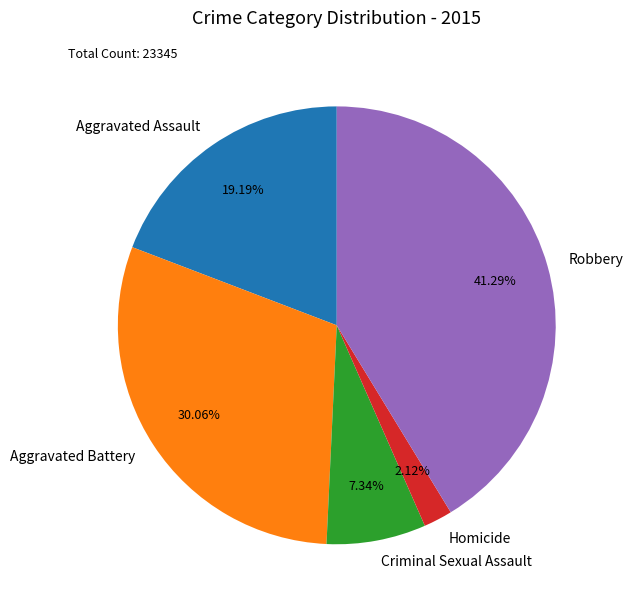

Count the number of slices in the pie.

5